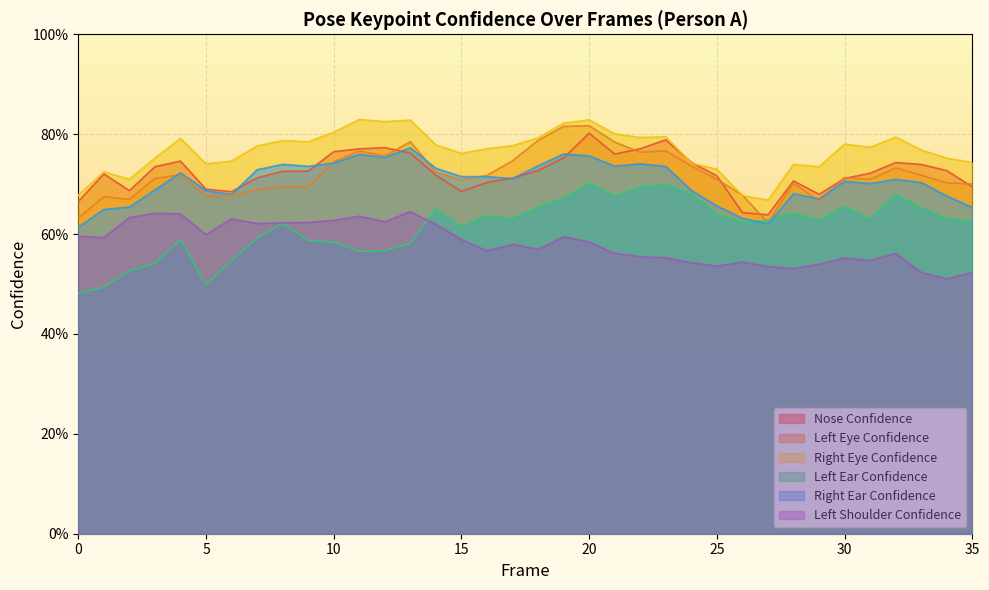

How many lines are shown in the chart?

6